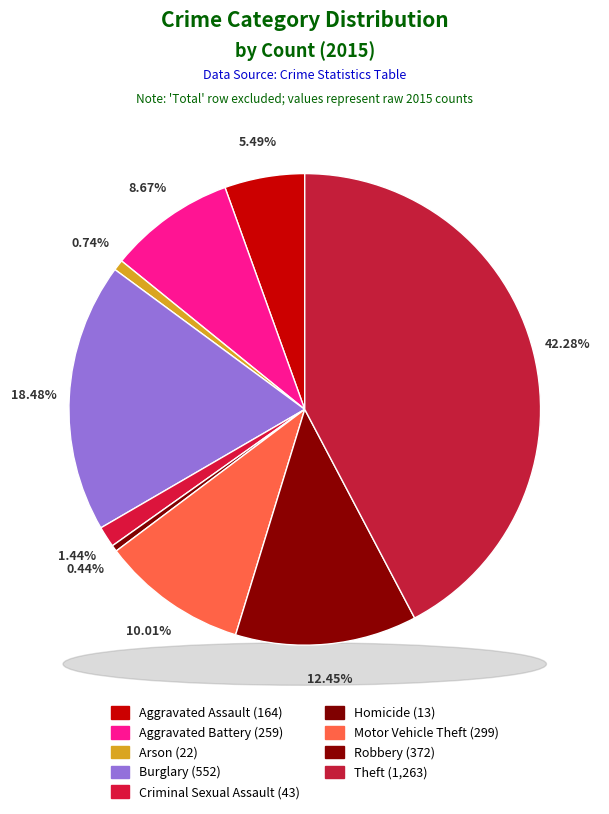

What is the change in value from Aggravated Battery to Homicide?

-246